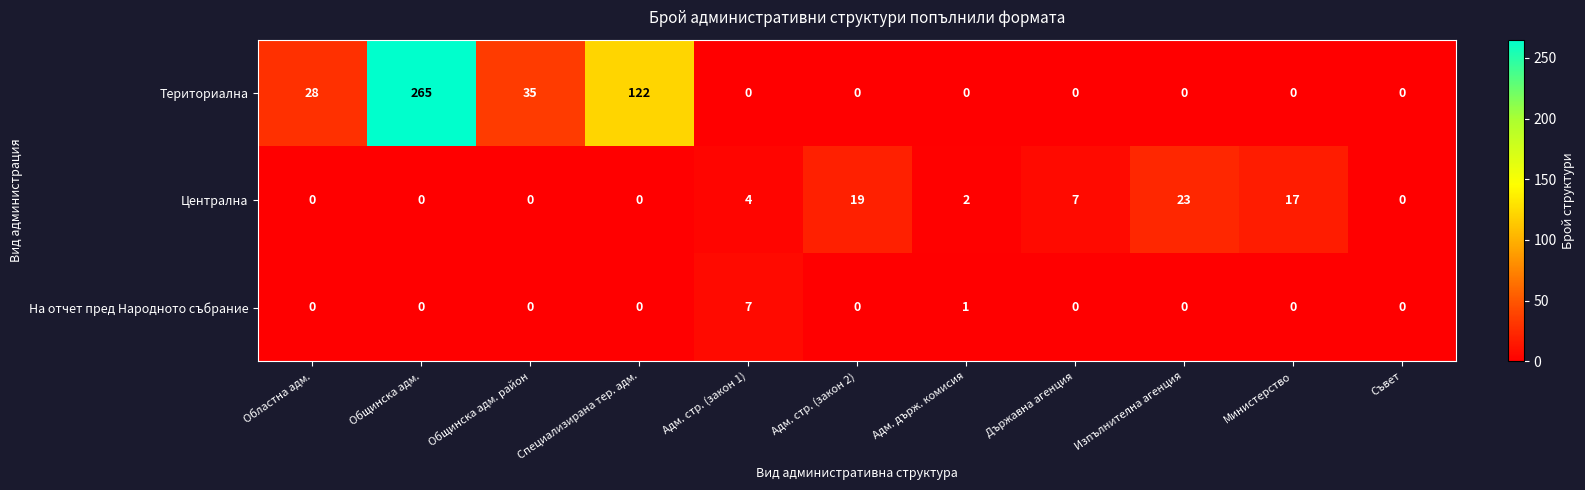

List the series in order of their peak value, lowest first.

На отчет пред Народното събрание, Централна, Териториална